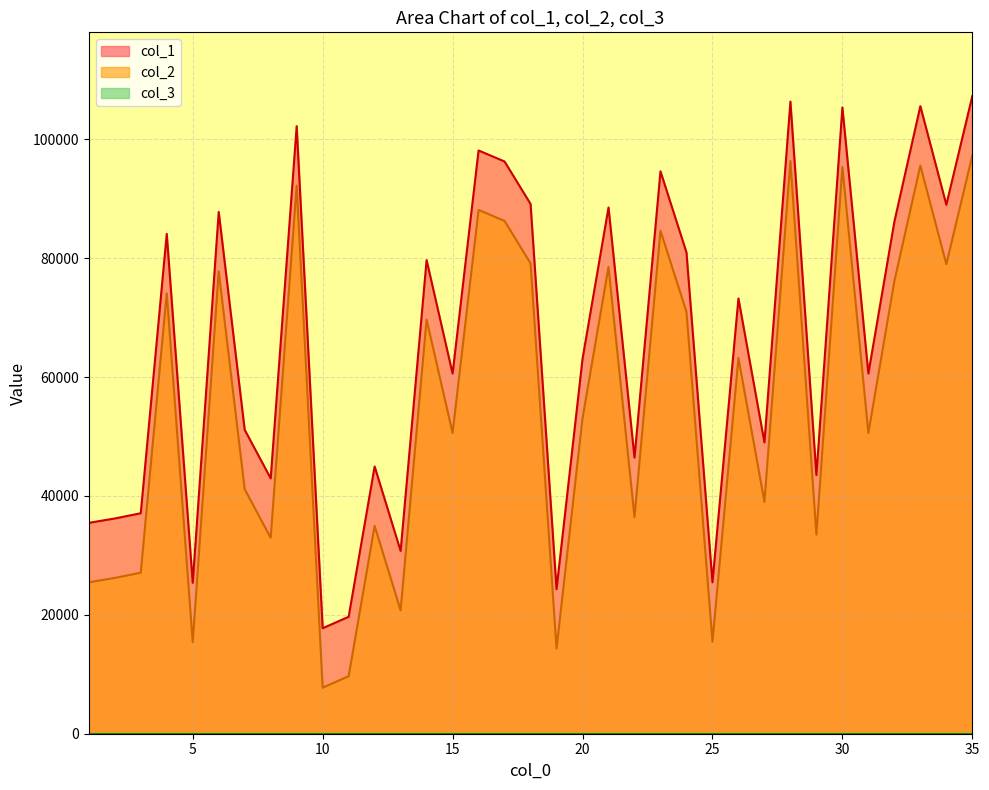

How many data points in col_2 are above 53049?

17